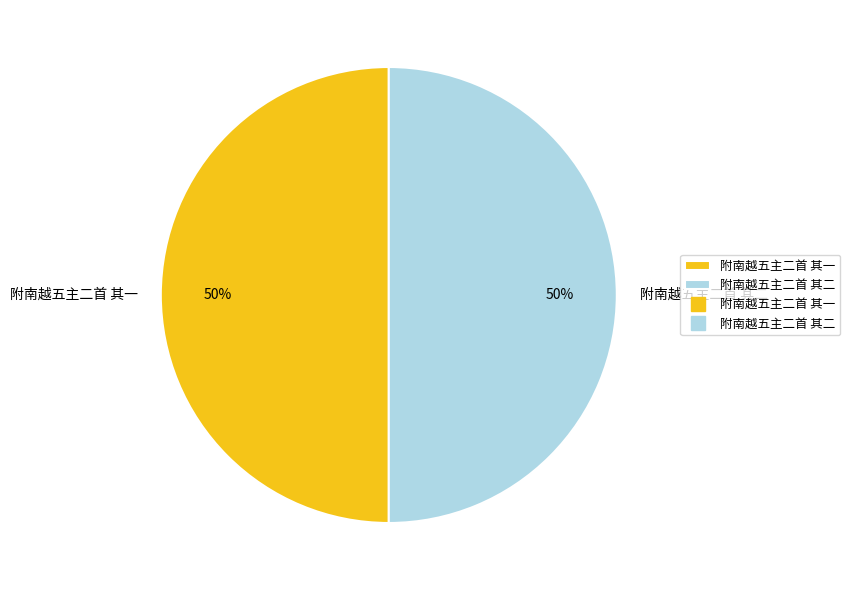

The 附南越五主二首 其二 slice represents 50% of the pie. True or false?

True